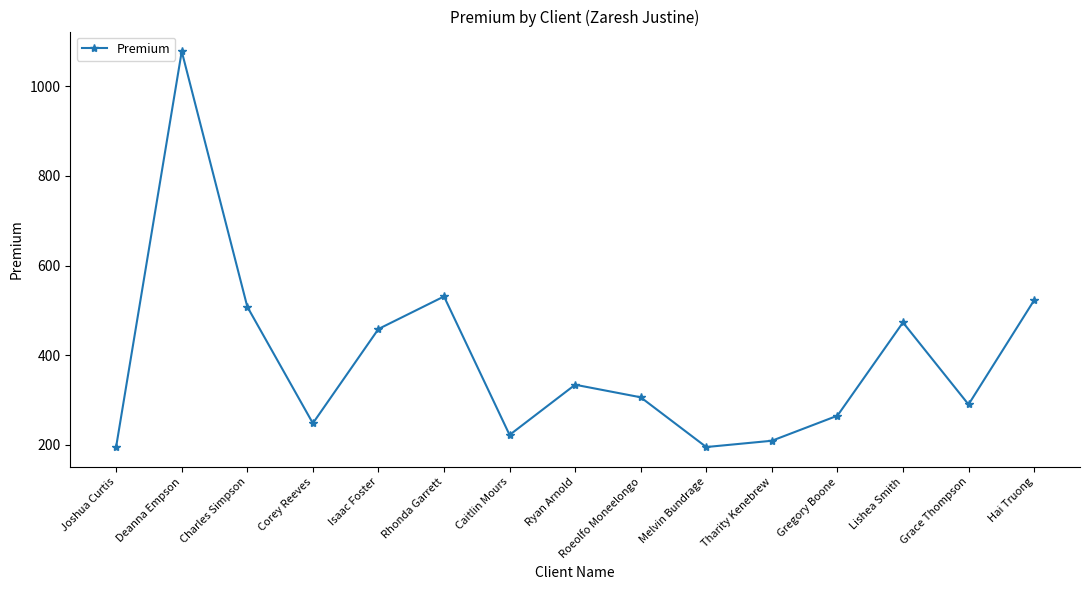

At which category does the data reach its first local peak?

Deanna Empson